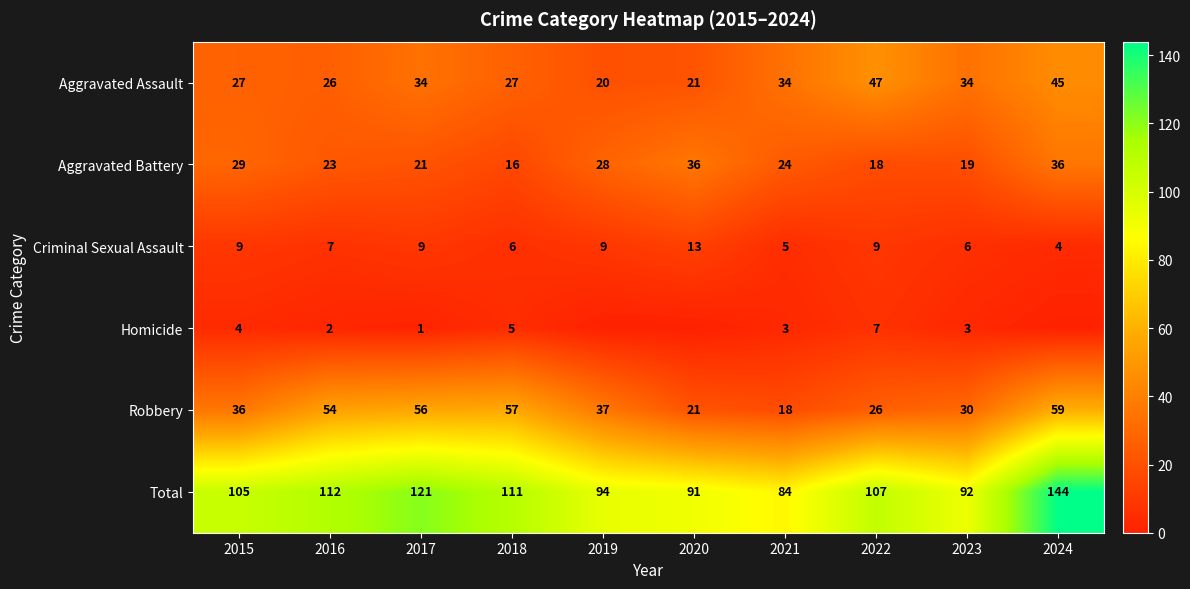

What is the minimum value for Robbery?

18